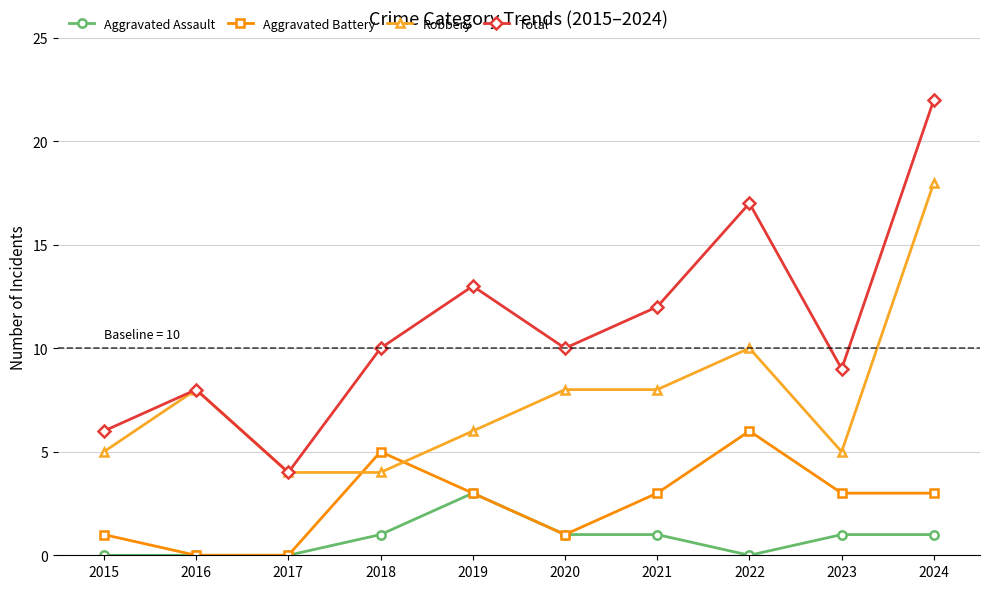

What is the value of the Aggravated Battery point at the 6th from the left?

1